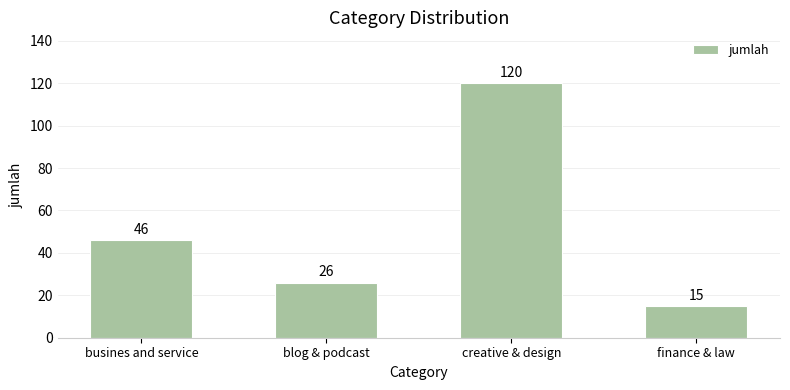

What is the difference between the second highest and minimum values?

31